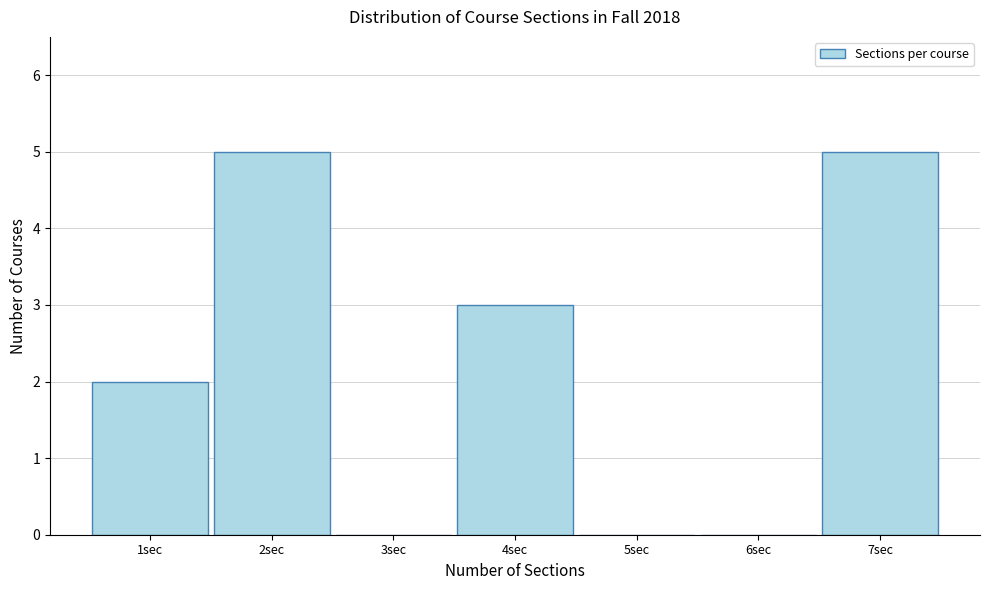

Reading left to right, transcribe this chart: for each bar, give the range it covers on the x-axis and its height. The values are not printed on the chart, so give them approximately, as read against the axis.

0.5 to 1.5: 2
1.5 to 2.5: 5
2.5 to 3.5: 0
3.5 to 4.5: 3
4.5 to 5.5: 0
5.5 to 6.5: 0
6.5 to 7.5: 5